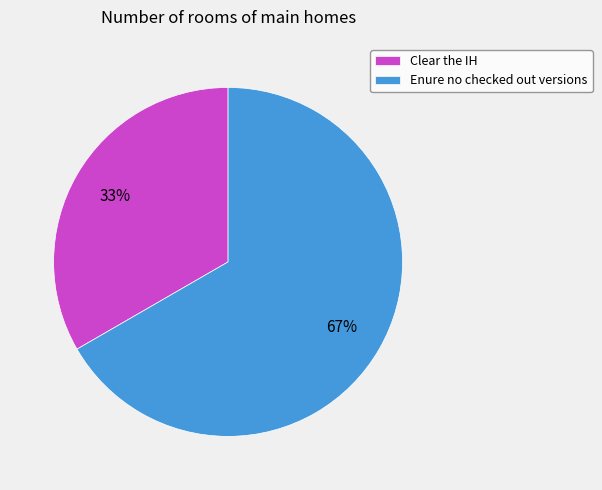

Is it true that Clear the IH is 38% of the pie?

False